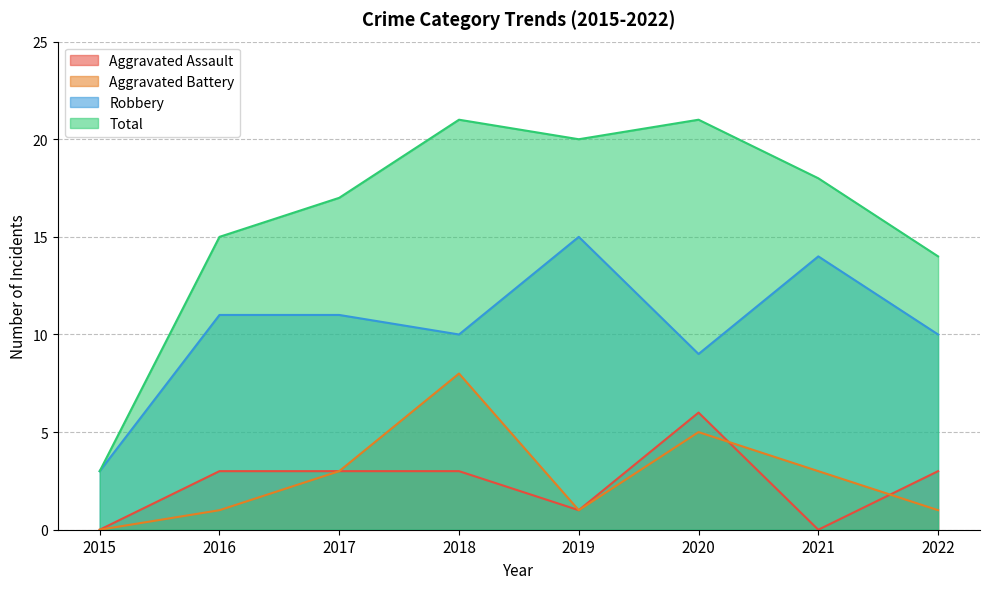

Where is Robbery nearest to the value 9?

2020